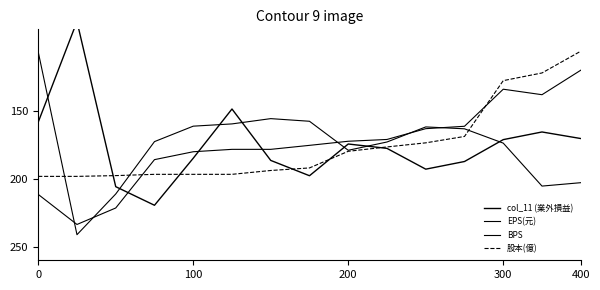

What are all the series names shown in the legend?

col_11 (業外損益), EPS(元), BPS, 股本(億)